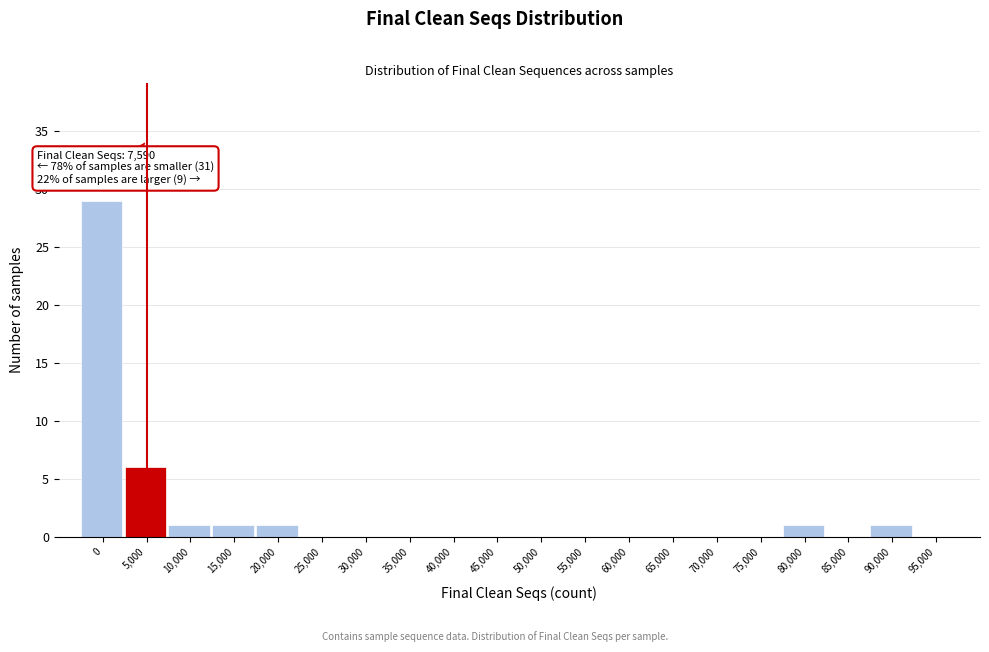

Reading right to left, list all the values displayed in this chart.

95,000=0	90,000=1	85,000=0	80,000=1	75,000=0	70,000=0	65,000=0	60,000=0	55,000=0	50,000=0	45,000=0	40,000=0	35,000=0	30,000=0	25,000=0	20,000=1	15,000=1	10,000=1	5,000=6	0=29